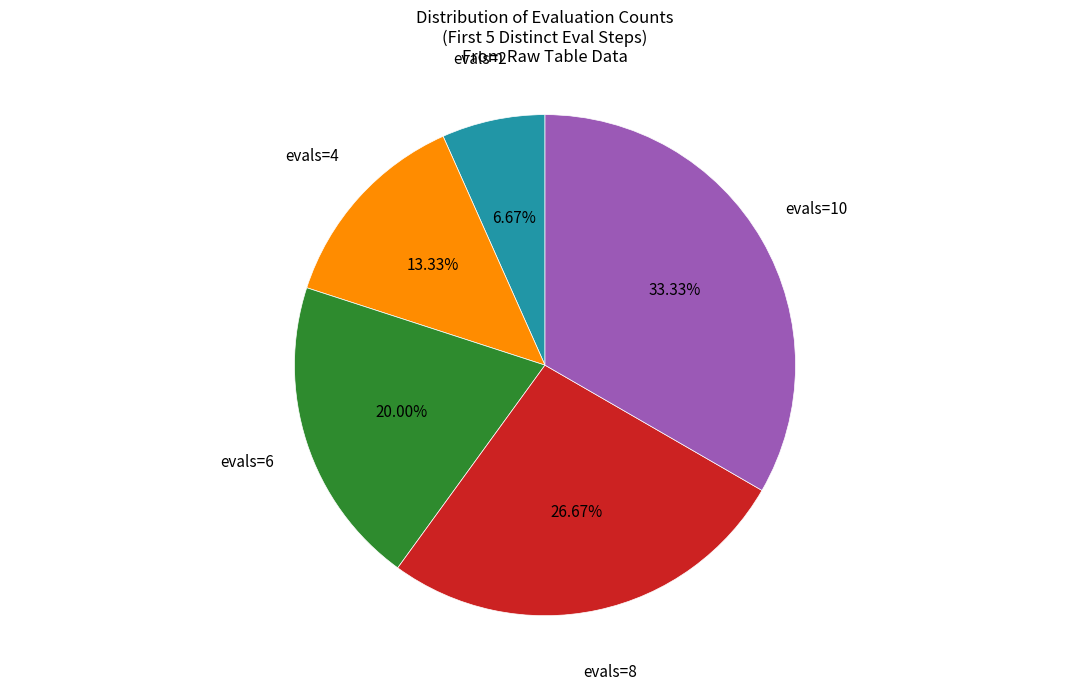

Which slice is the smallest?

evals=2